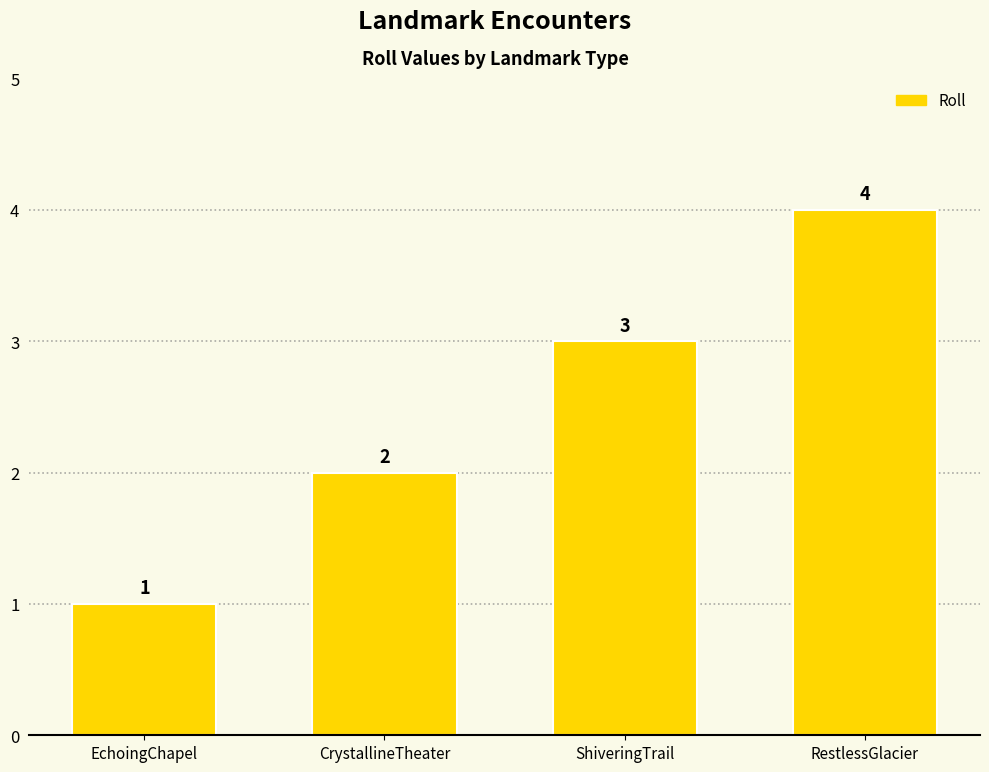

How many categories are shown in the chart?

4